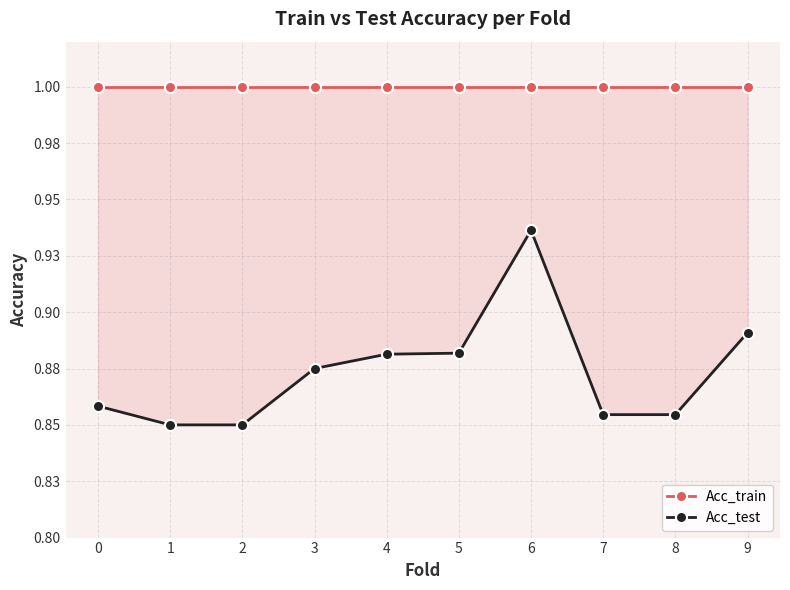

Count the number of categories in the chart.

10